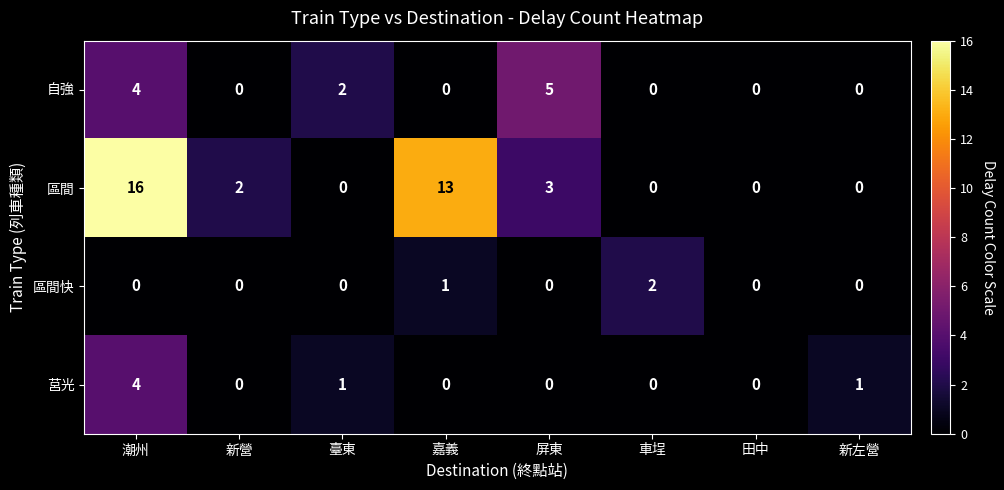

At which label does 自強 reach its peak?

屏東